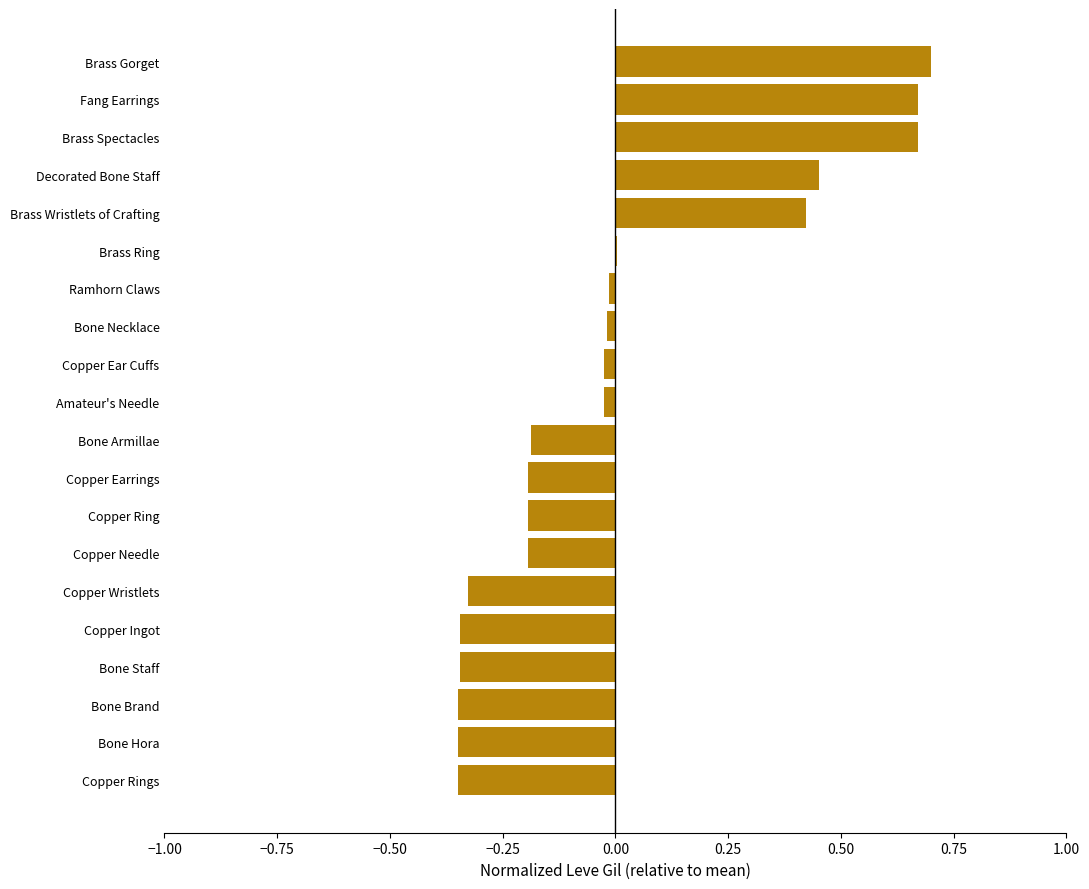

What is the sum of the values at Bone Armillae and Copper Wristlets?

-0.5